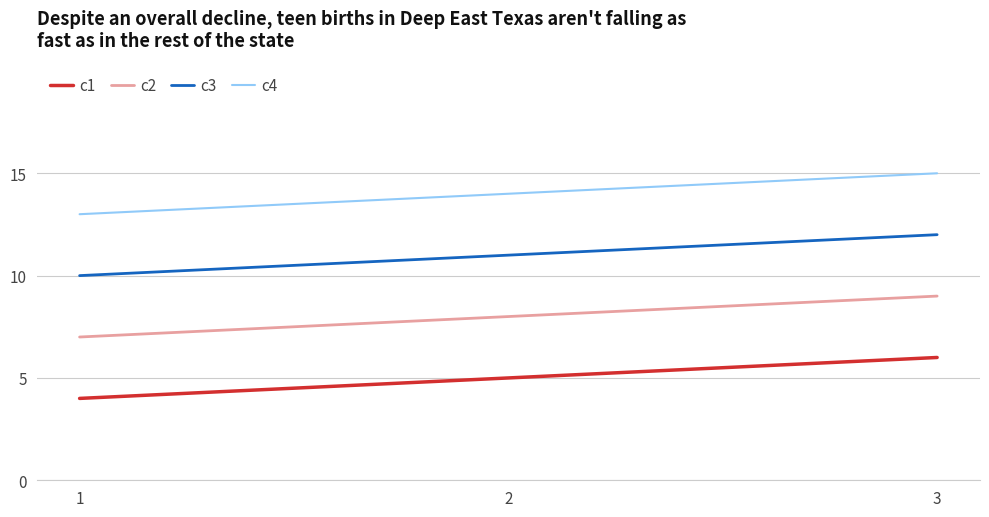

The value of c2 at 2 is 3. True or false?

False